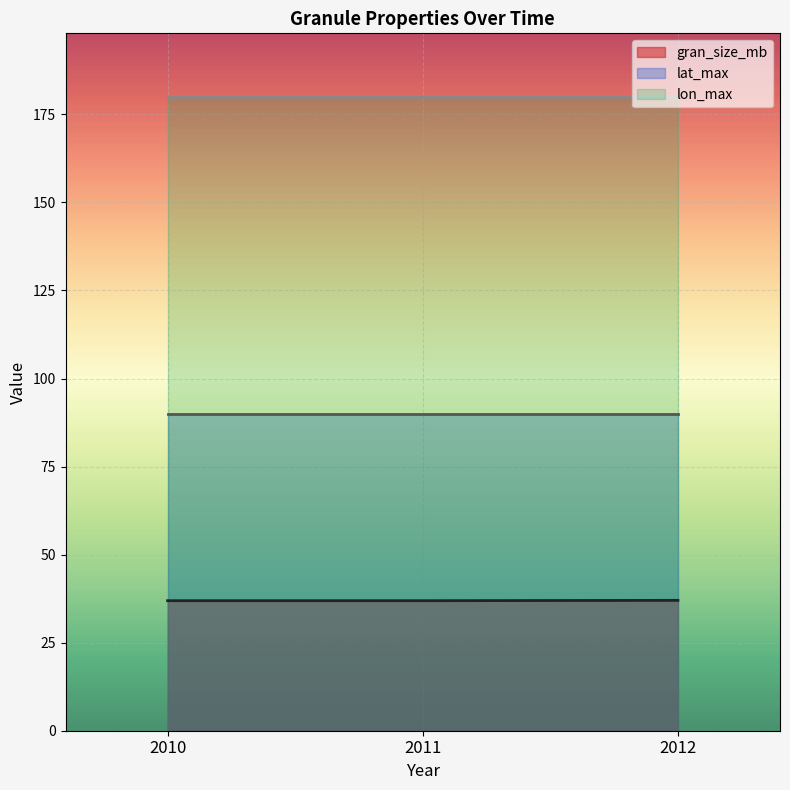

Which series has the largest total across all categories?

lon_max